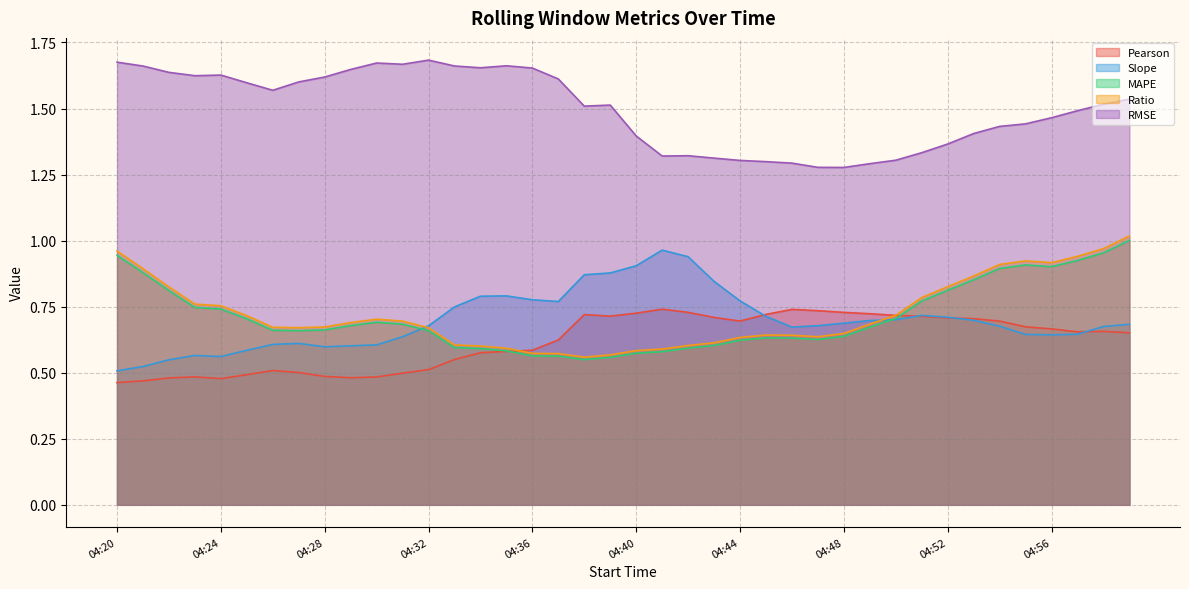

What is the value of the MAPE point at the 37th from the left?

0.9